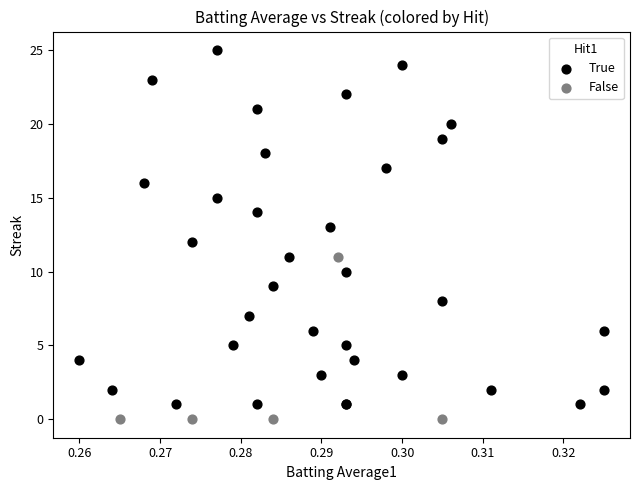

Which series reaches the maximum Y coordinate?

True